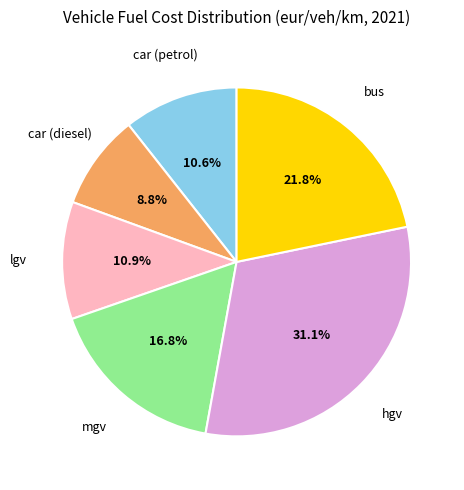

Is there a majority slice in this chart?

No